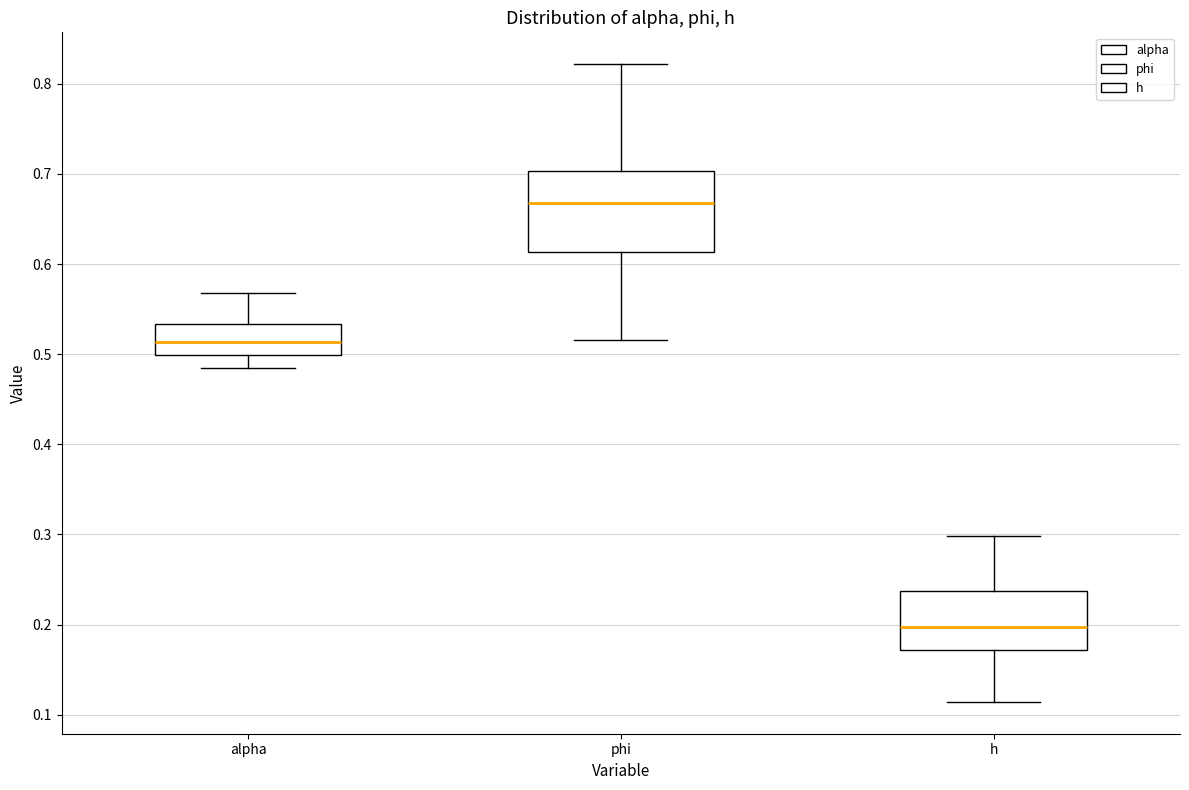

Where is the upper edge of the box for alpha on the y-axis? The values are not printed on the chart, so give them approximately, as read against the axis.

0.53